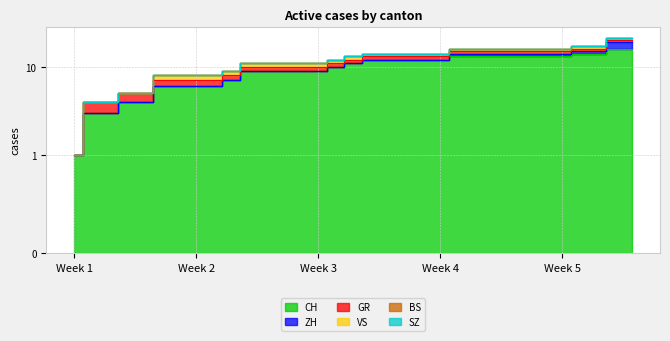

Does the chart display data point markers on the line(s)?

No